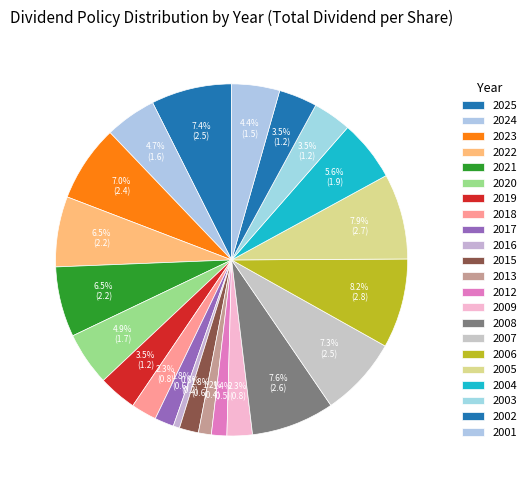

Does any single category account for the majority?

No